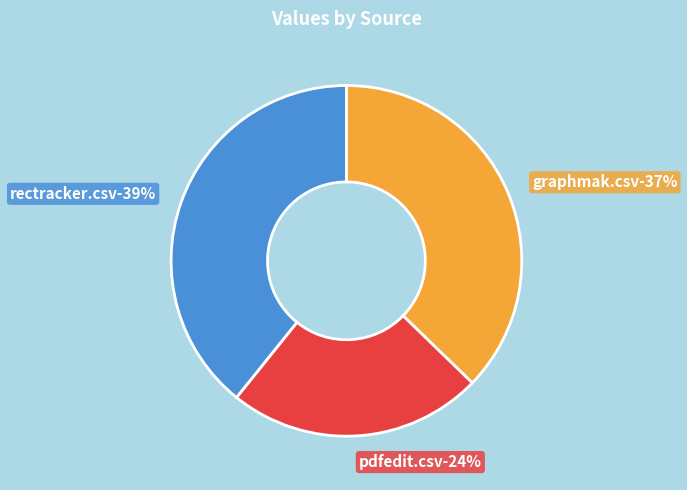

To the nearest percent, what is the combined percentage of graphmak.csv and rectracker.csv?

76%